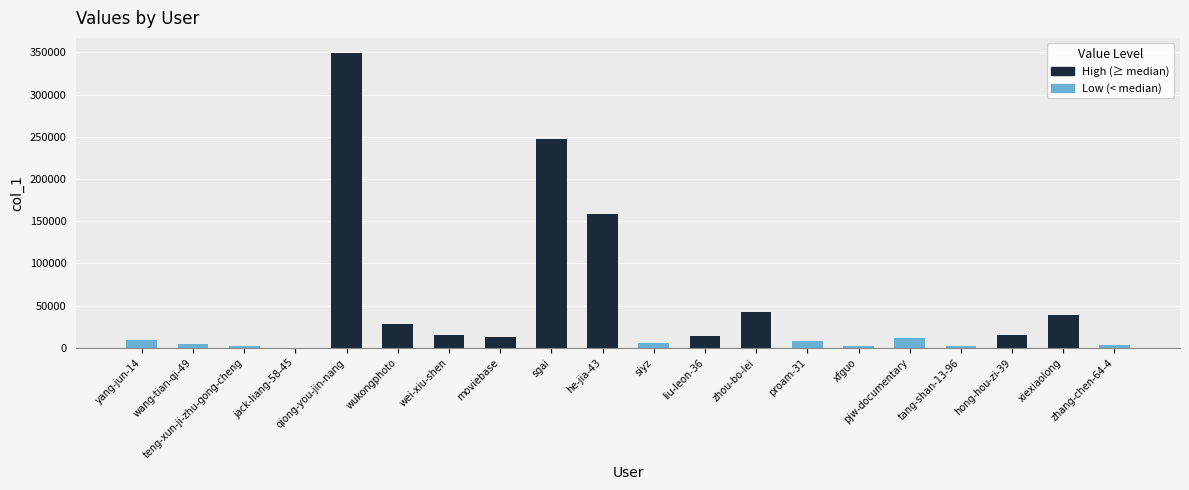

How many distinct data groups are displayed?

1